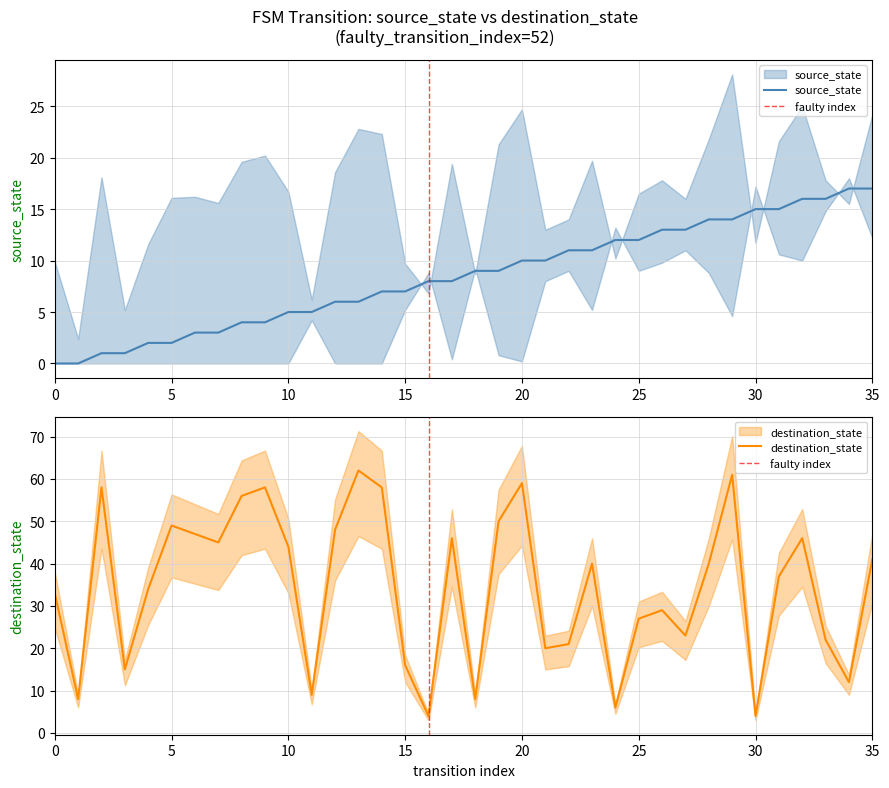

What is the difference between the second highest and second lowest values in the destination_state series?

57